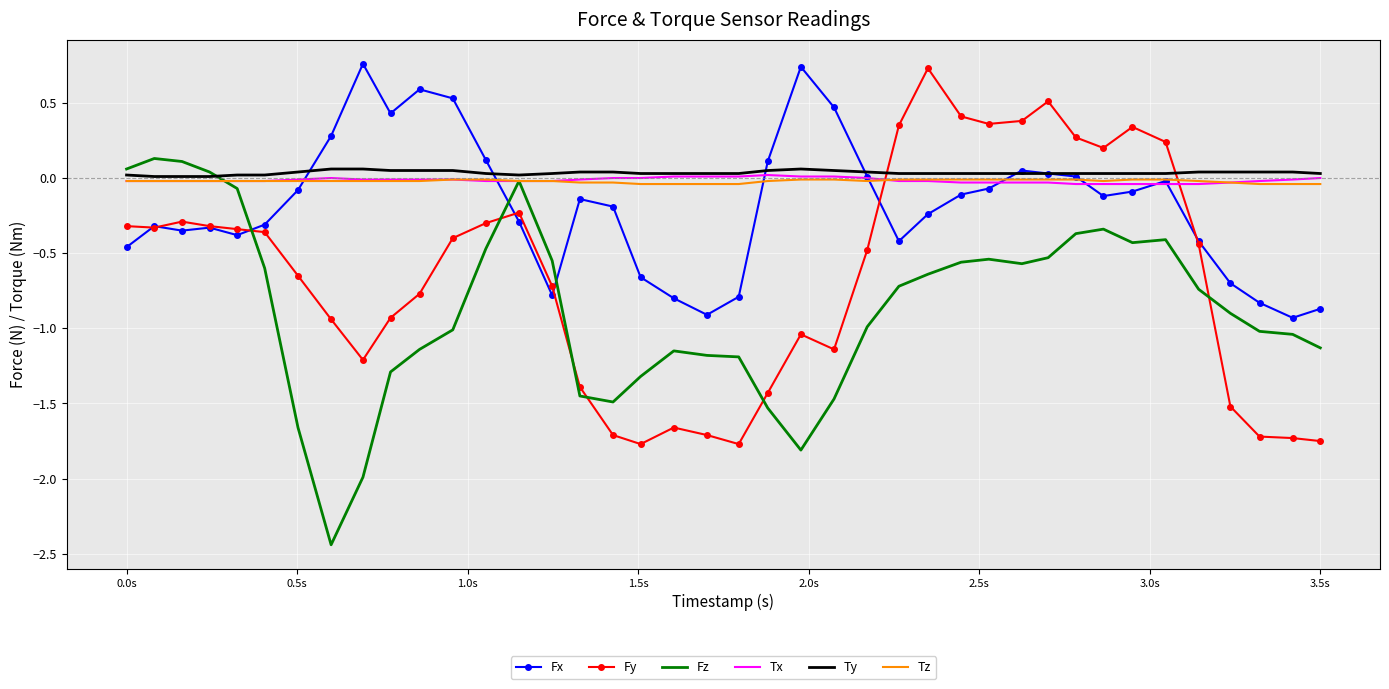

Which series ends up on top after the final intersection of Fx and Fz?

Fx